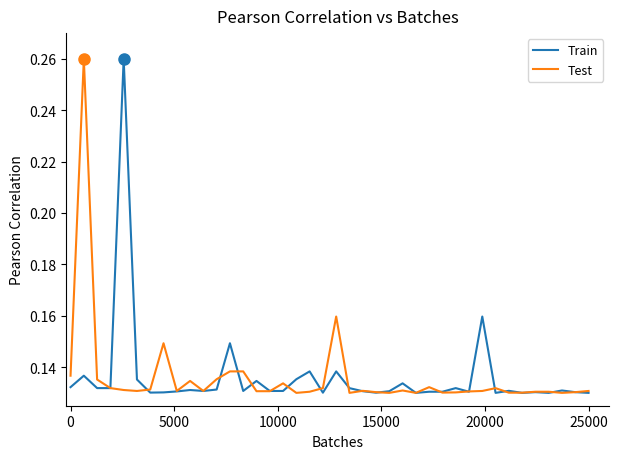

What is the sum of all Train values?

5.4